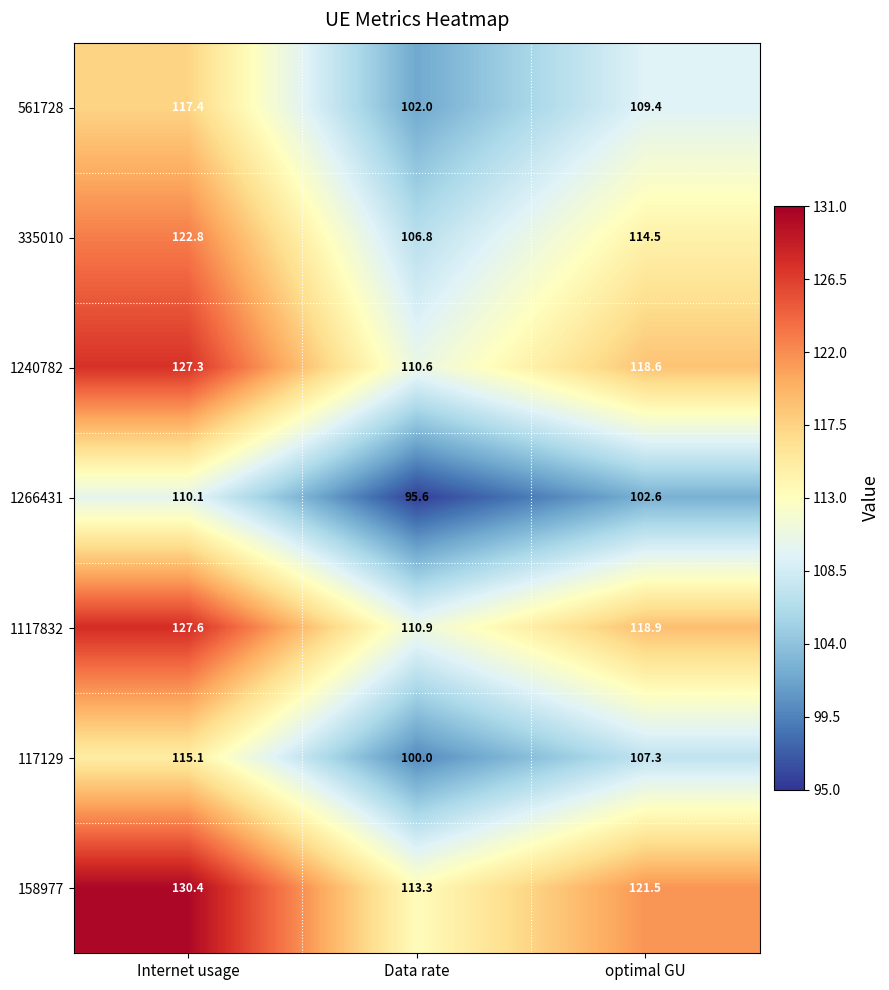

True or false: 1266431 has a value of 95.6 at Data rate.

True